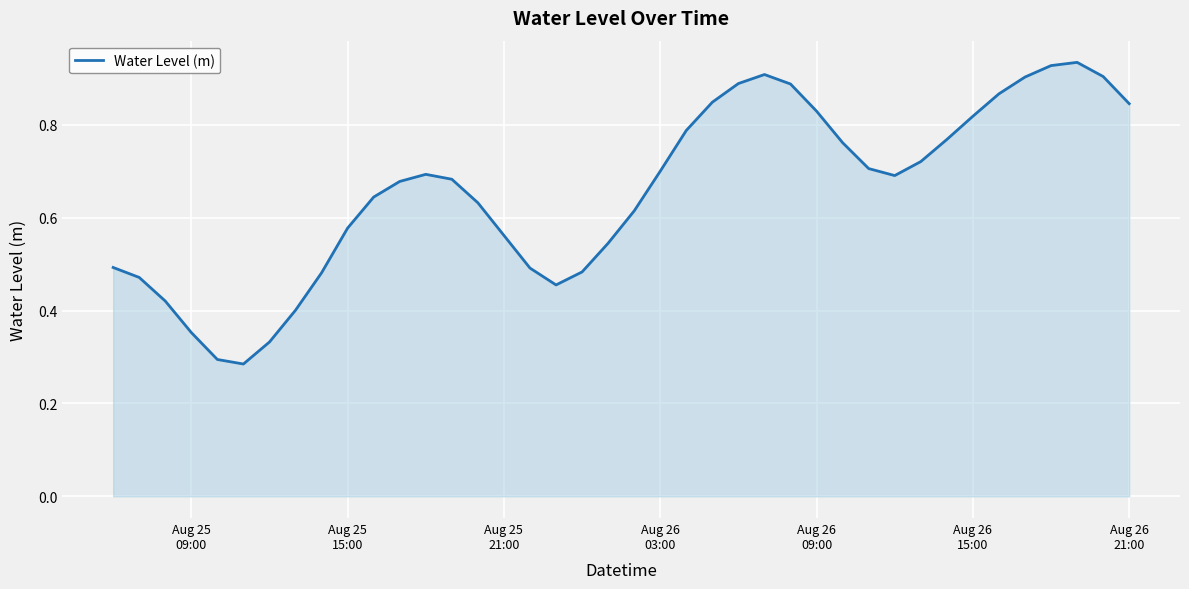

How many lines are shown in the chart?

1